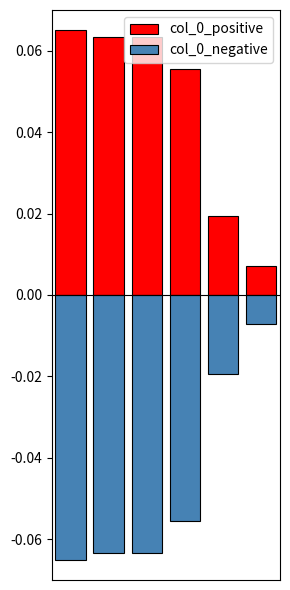

Reading left to right, extract all data points from this chart.

col_0_positive: 0.1	0.1	0.1	0.1	0.0	0.0
col_0_negative: -0.1	-0.1	-0.1	-0.1	-0.0	-0.0